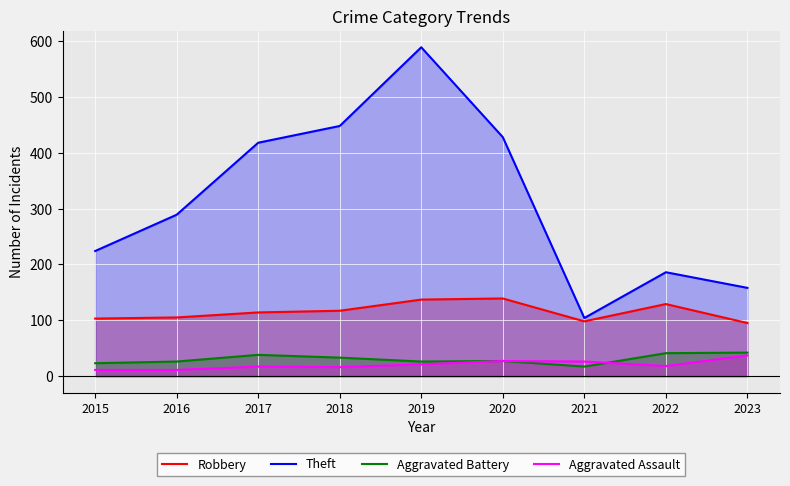

Does the chart display data point markers on the line(s)?

No